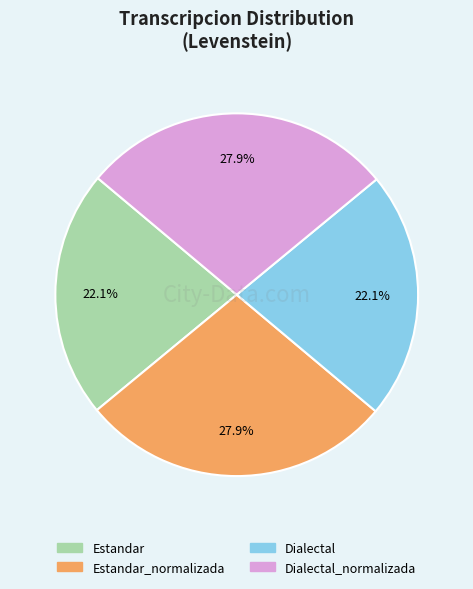

Is there any slice that represents more than half of the pie?

No